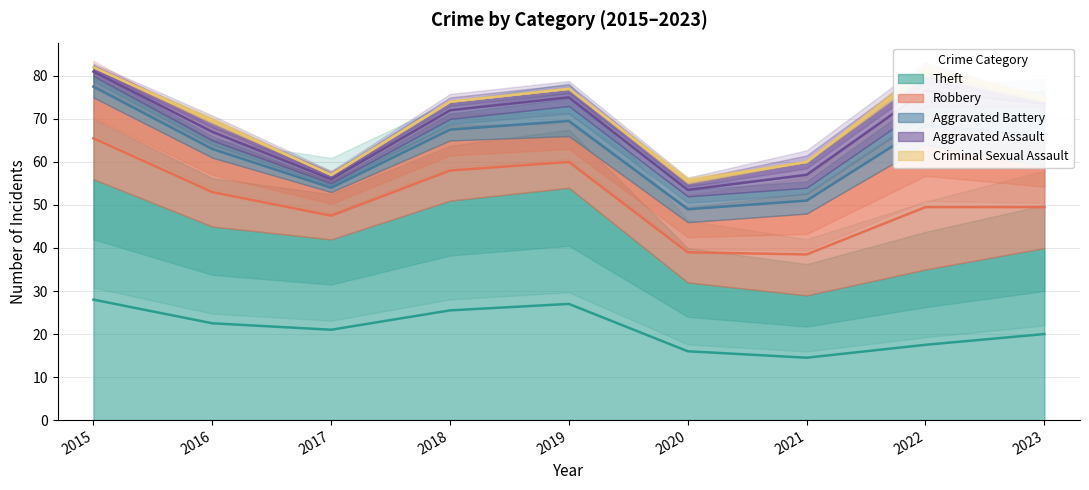

How many values in the Aggravated Assault series are below 4?

4